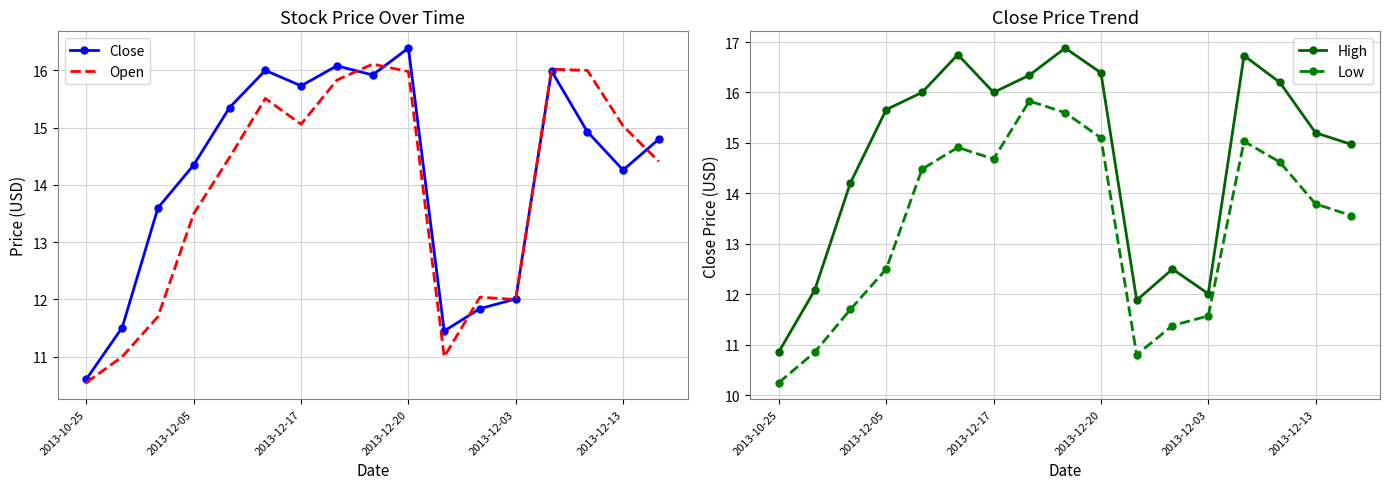

Is it true that Close equals 21.1 at 11?

False